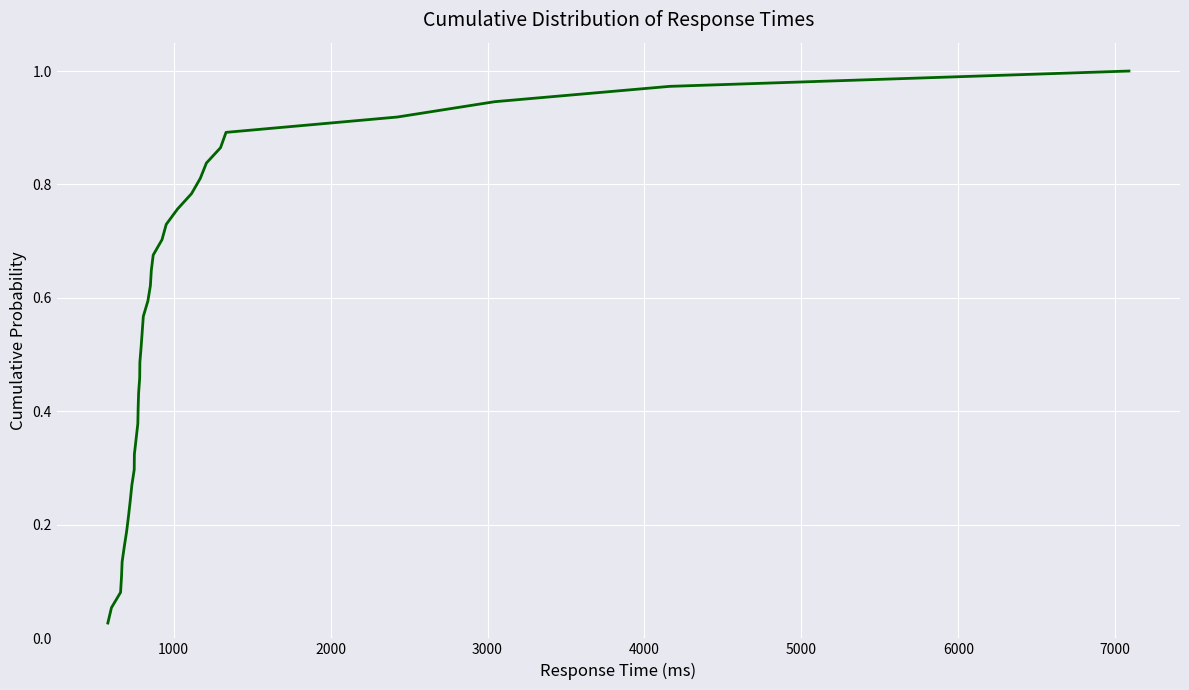

Does the chart display data point markers on the line(s)?

No